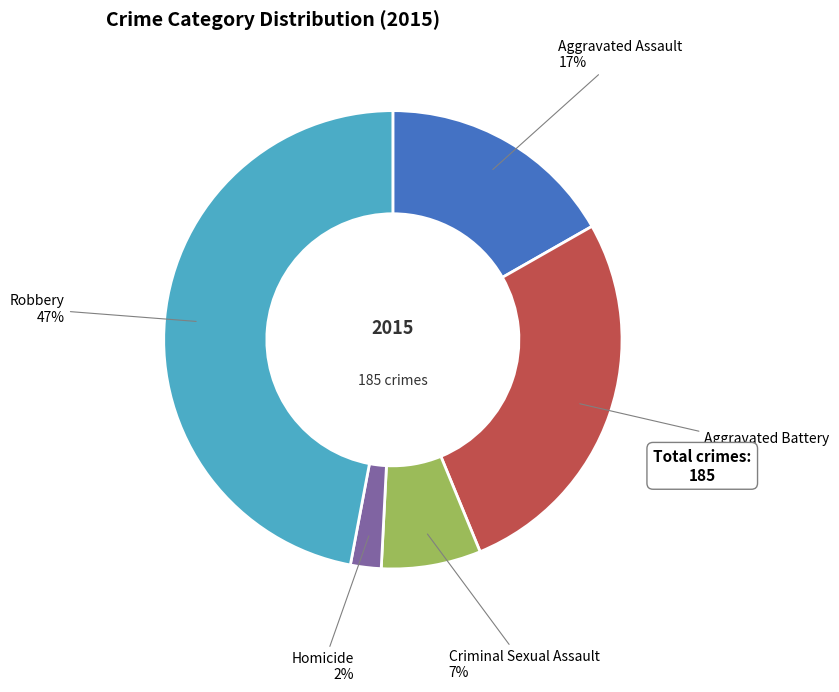

Combined, do Aggravated Assault and Robbery account for over 50%?

Yes